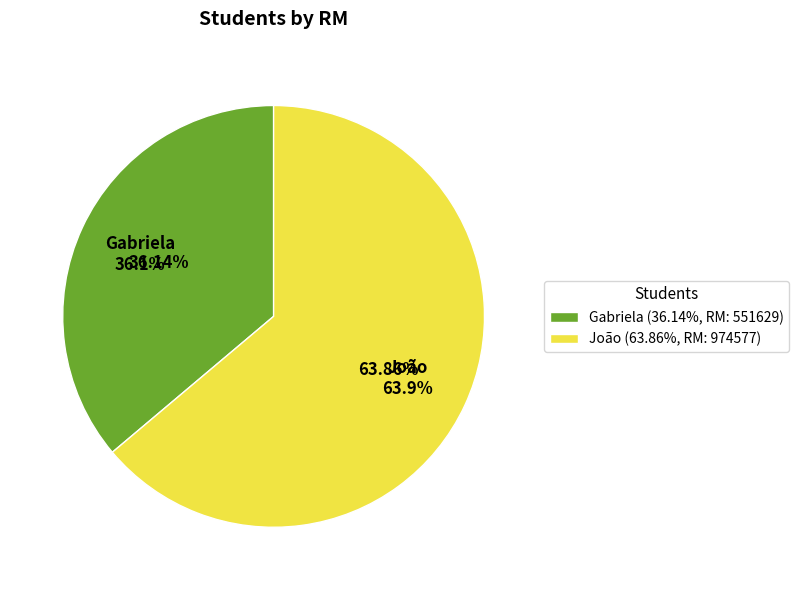

Which slice is the largest?

João